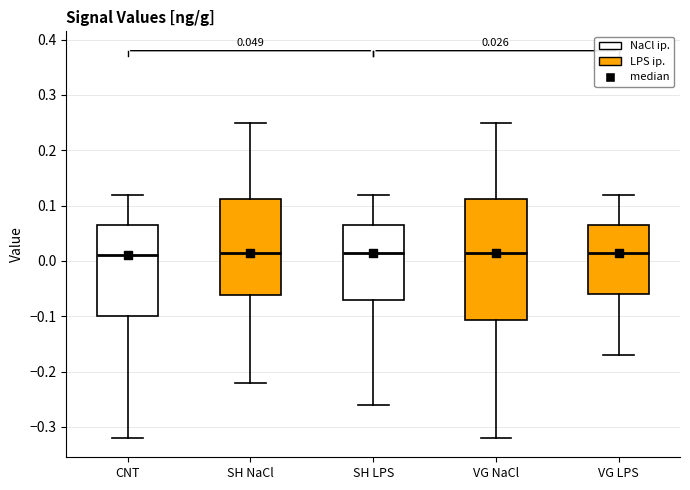

Comparing the boxes themselves (not the whiskers), which one is the tallest?

VG NaCl